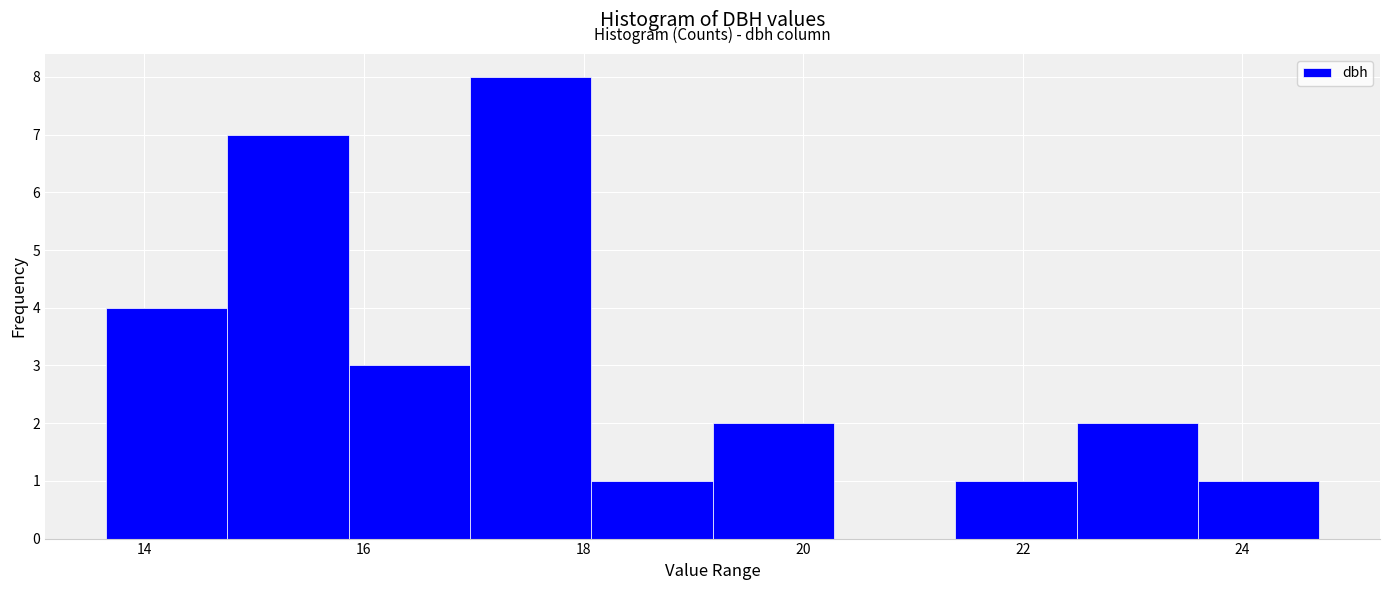

Reading left to right, transcribe this chart: for each bar, give the range it covers on the x-axis and its height. Neither the bar edges nor the heights are printed on the chart, so give them approximately, as read against the axes.

13.6 to 14.8: 4
14.8 to 15.8: 7
15.8 to 17.0: 3
17.0 to 18.0: 8
18.0 to 19.2: 1
19.2 to 20.2: 2
20.2 to 21.4: 0
21.4 to 22.4: 1
22.4 to 23.6: 2
23.6 to 24.8: 1